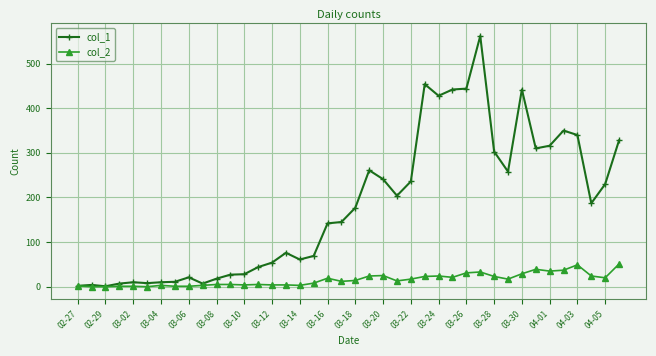

Which series has the widest spread of values?

col_1